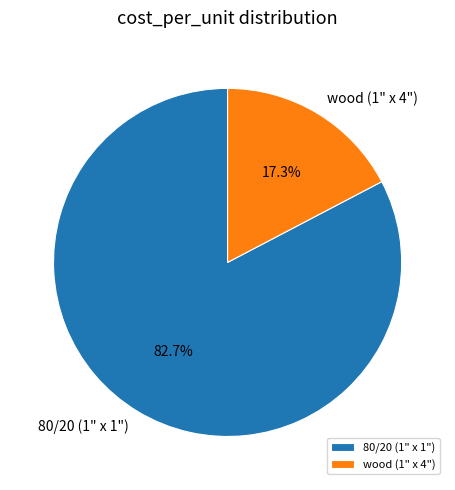

Does 80/20 (1" x 1") represent more than half of the total?

Yes